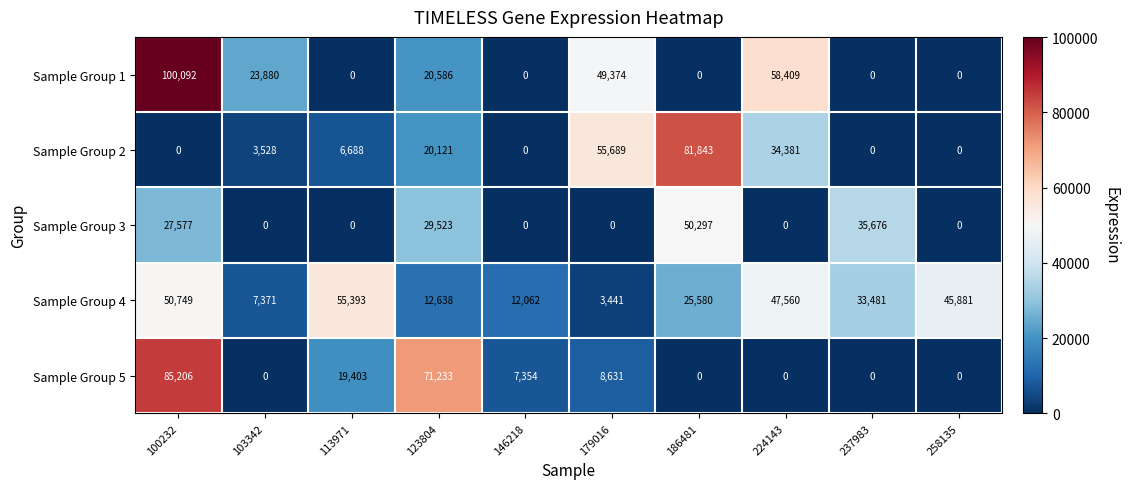

What is the difference between the Sample Group 2 values at 103342 and 123804?

16593